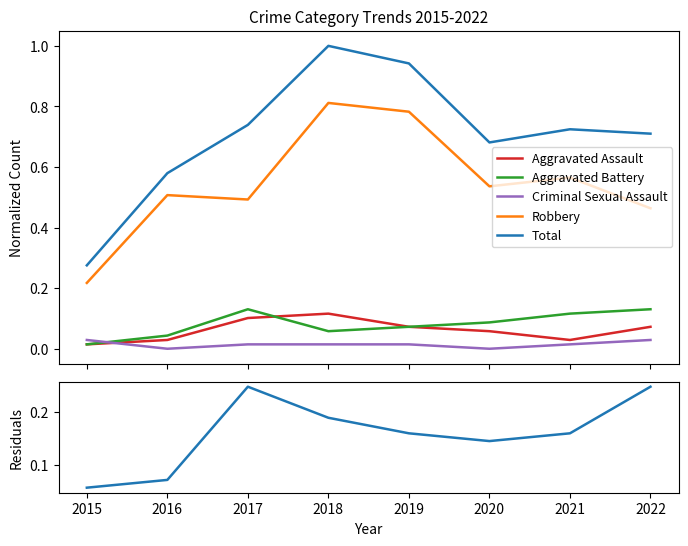

What is the difference between the Robbery values at 2020 and 2022?

0.1